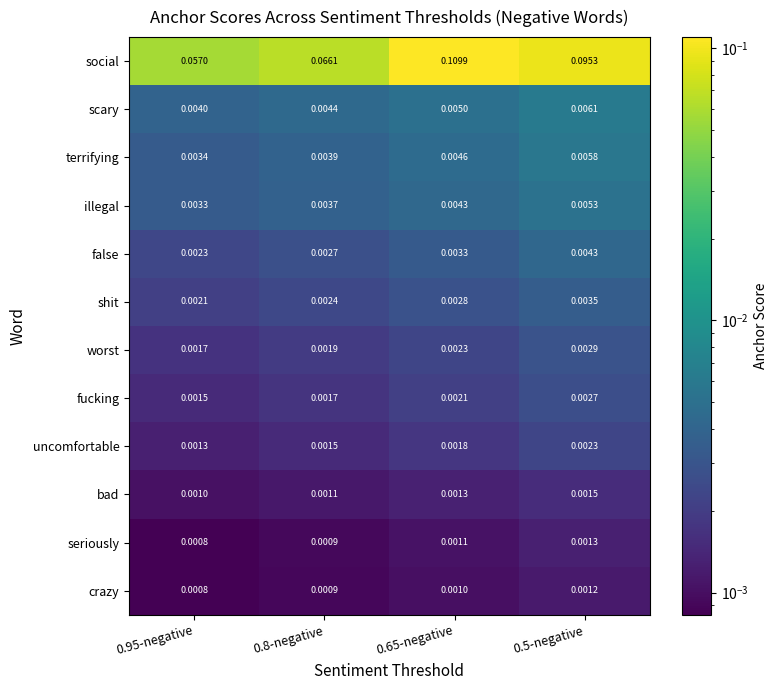

Rank the series by their maximum value, from lowest to highest.

crazy, seriously, bad, uncomfortable, fucking, worst, shit, false, illegal, terrifying, scary, social